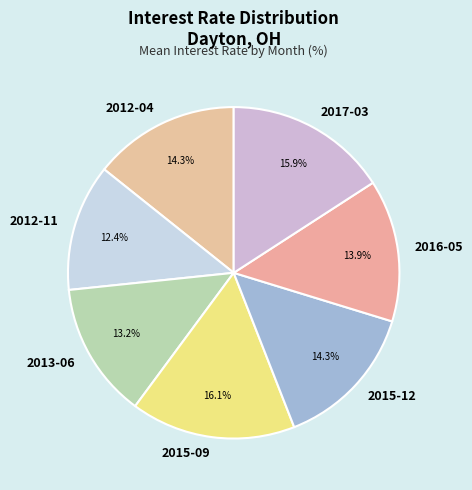

Does any single category account for the majority?

No